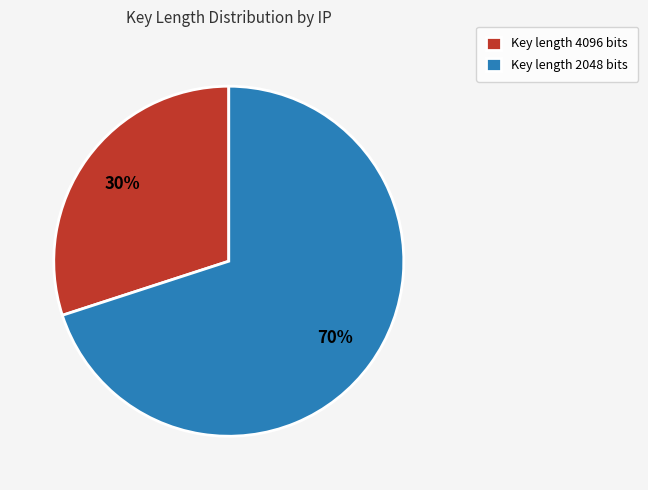

How many segments does this pie chart have?

2